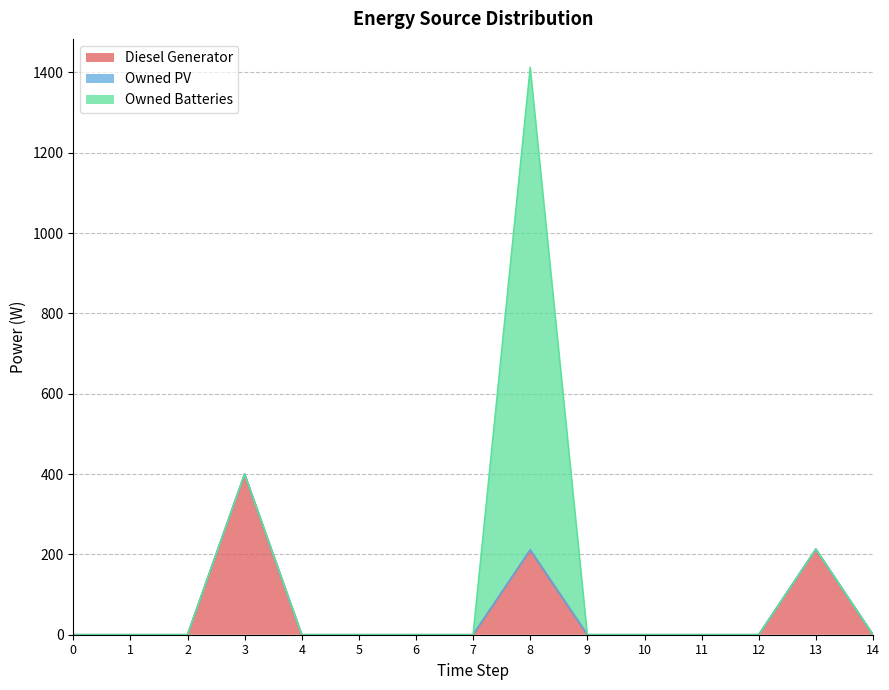

Does the chart have visible grid lines?

Yes